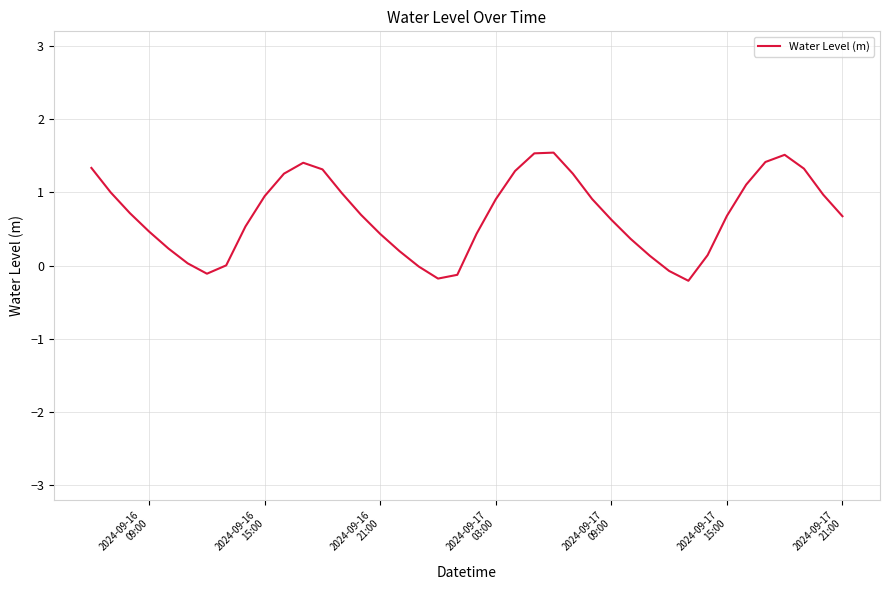

What is the greatest value displayed?

1.5